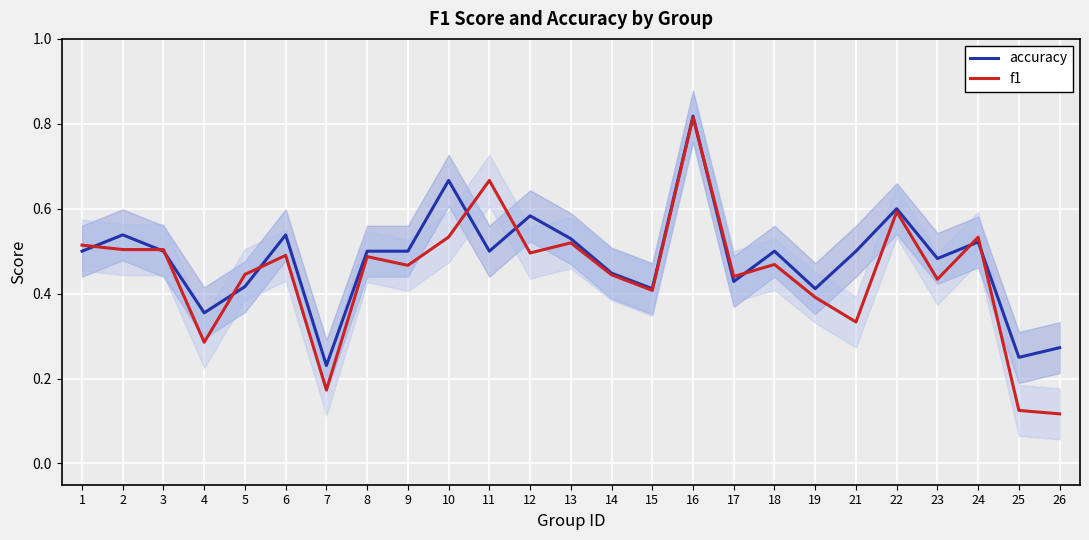

The accuracy series shows 0.5 at 8. True or false?

True